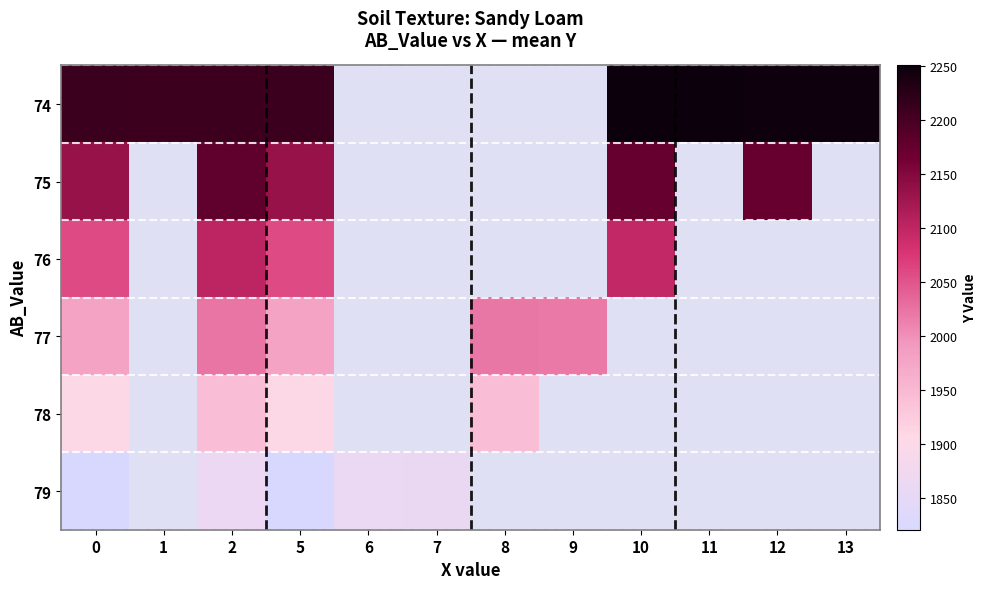

Count the number of categories in the chart.

12